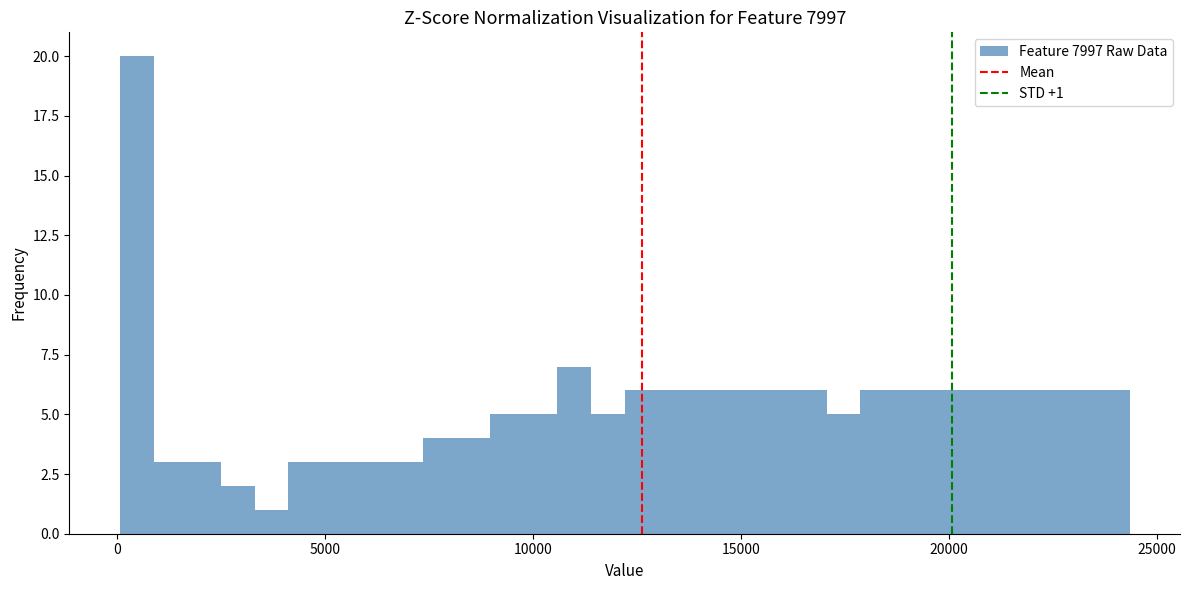

Around what value on the x-axis is the tallest bar? Give the approximate position of its centre, as read against the axis.

500